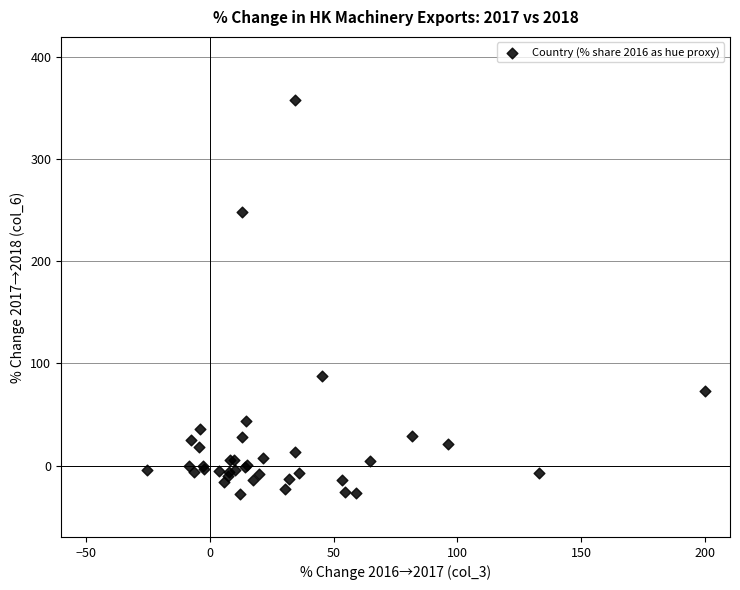

What Y value in the scatter plot is closest to 165?

88.1